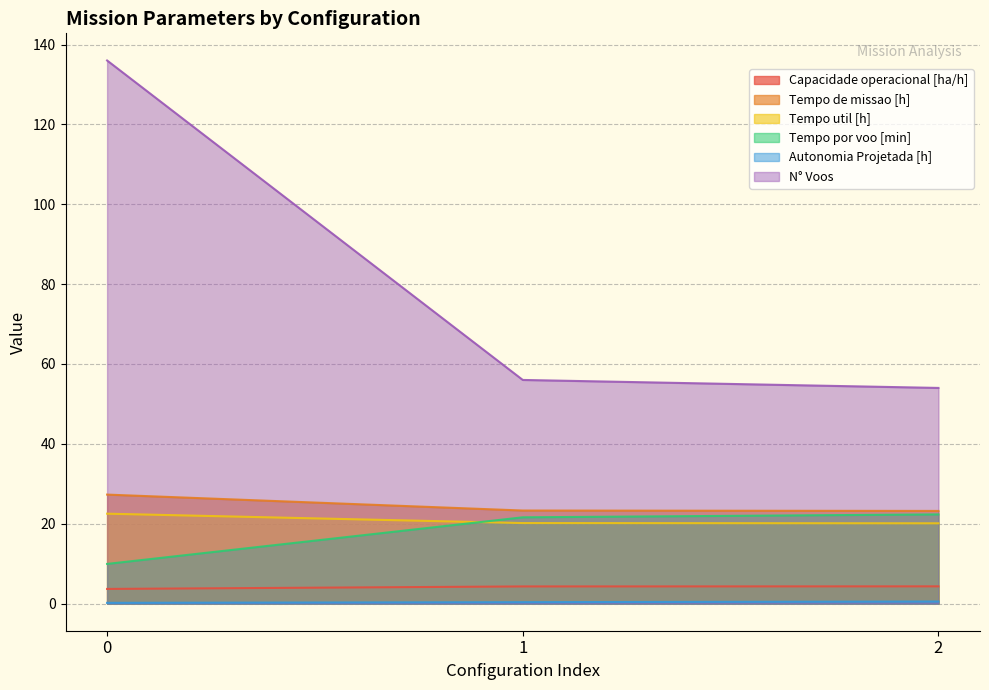

At which label is Tempo por voo [min] closest to 16?

1